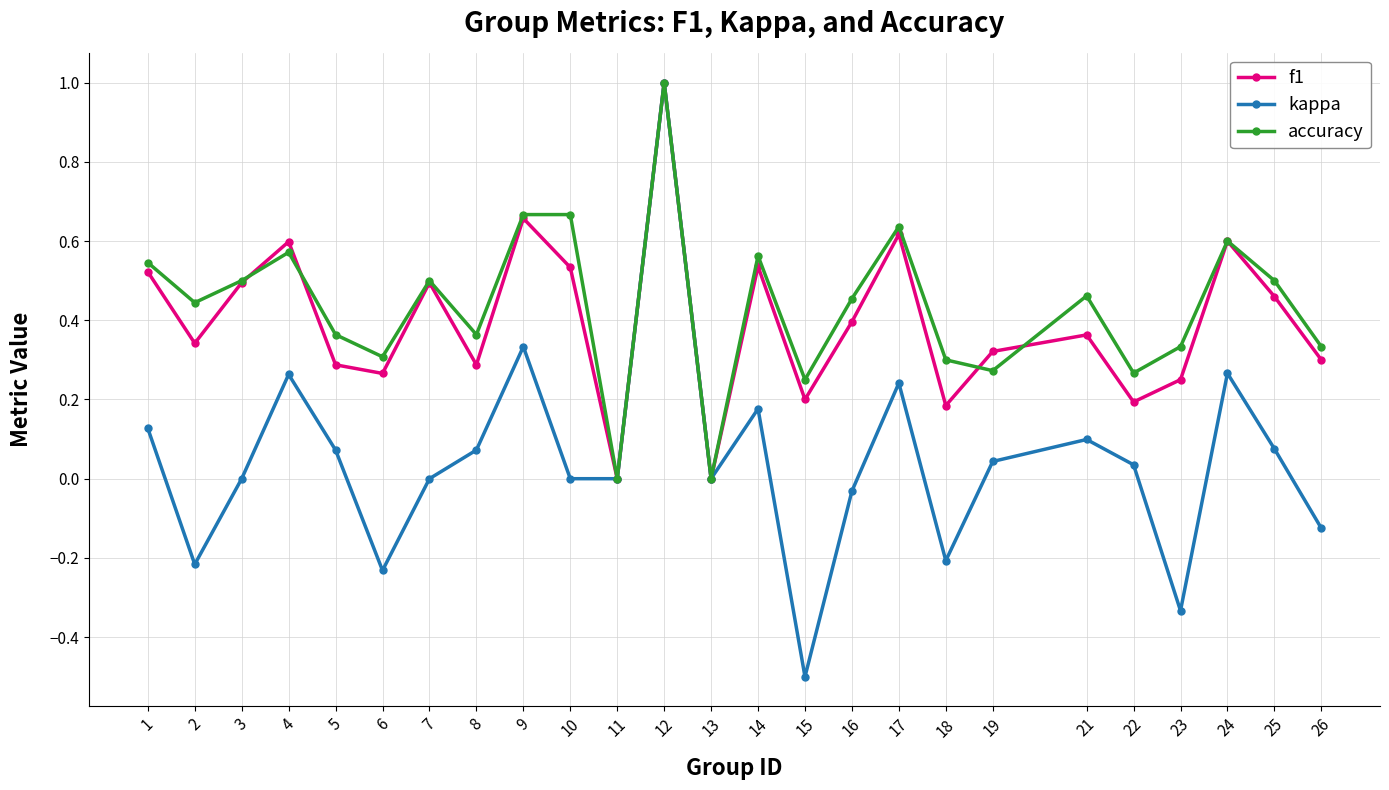

Count the number of categories in the chart.

25